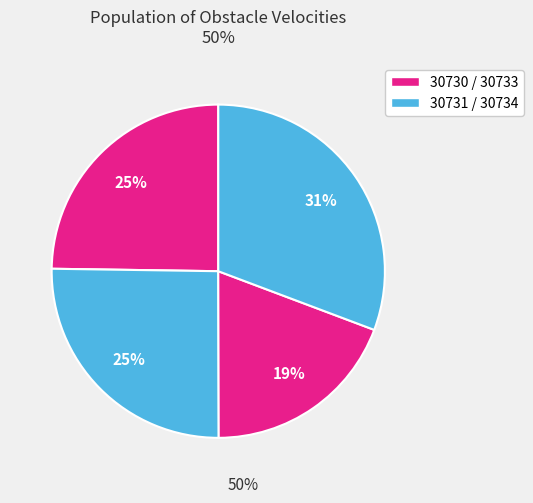

Which category has the smallest portion of the pie?

30733